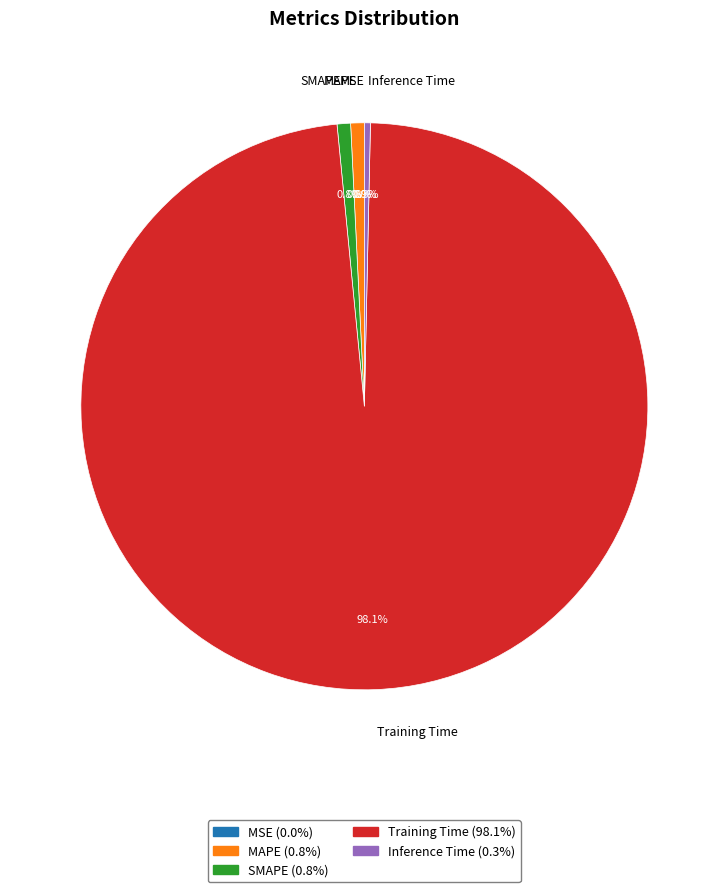

Which category has the biggest portion of the pie?

Training Time